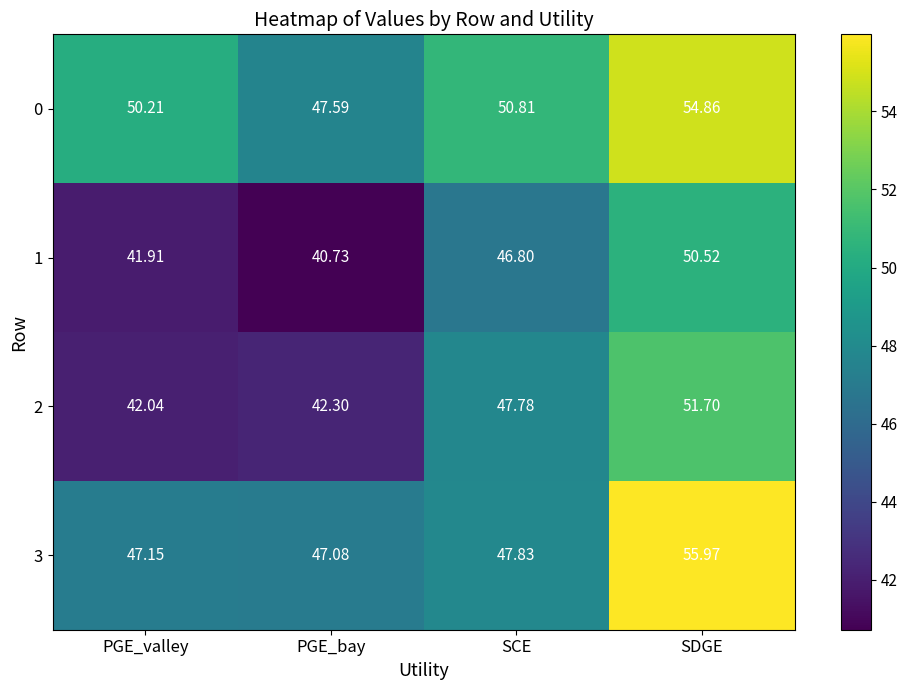

Is the value of 2 at SDGE greater than the value of 0 at PGE_bay?

Yes